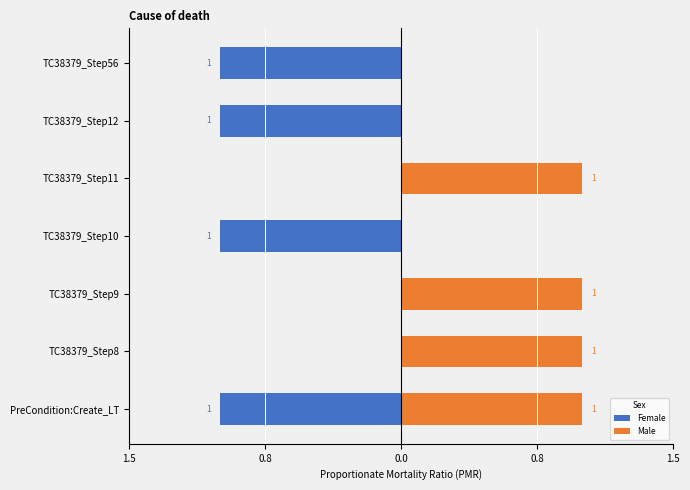

How many values in the Male series are below 1?

3